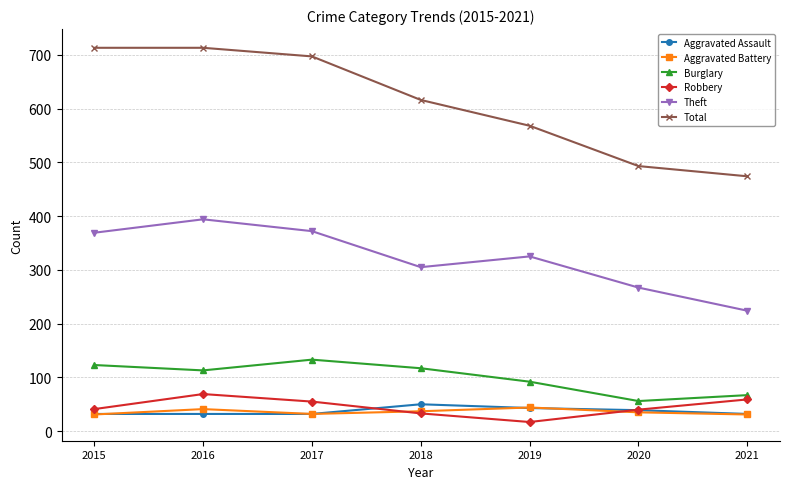

How many categories are shown in the chart?

7